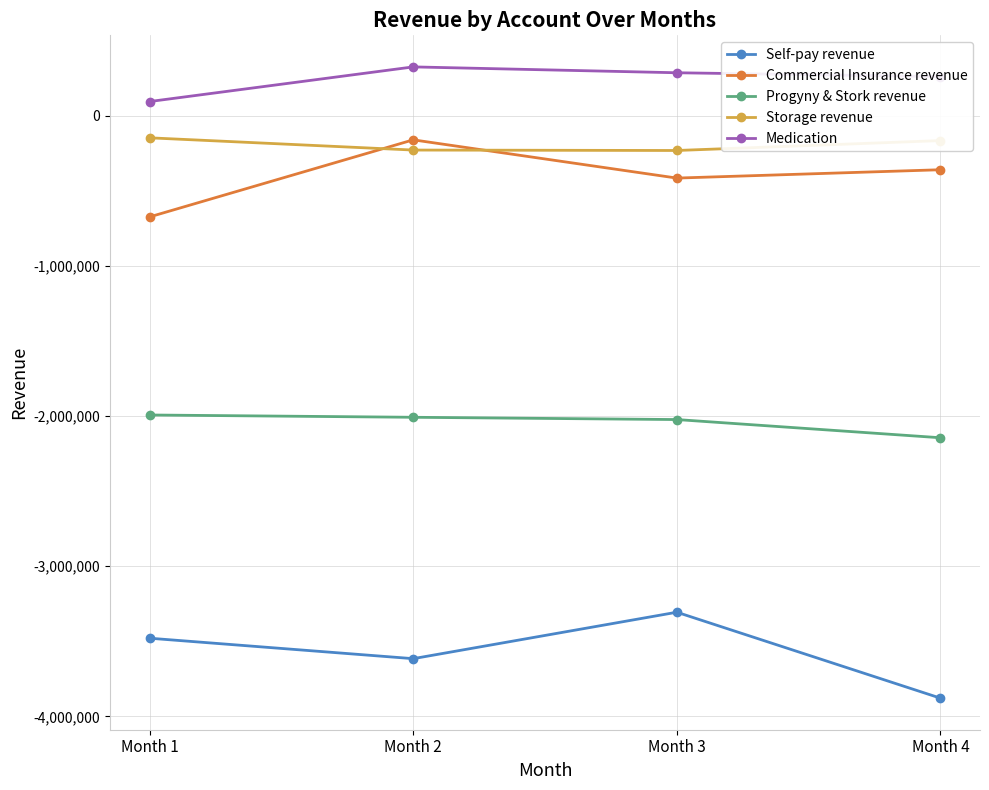

True or false: Commercial Insurance revenue and Progyny & Stork revenue intersect in this chart.

False